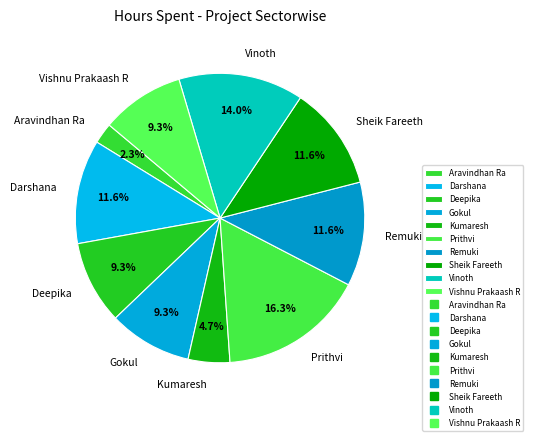

Which has a higher value, Gokul or Remuki?

Remuki